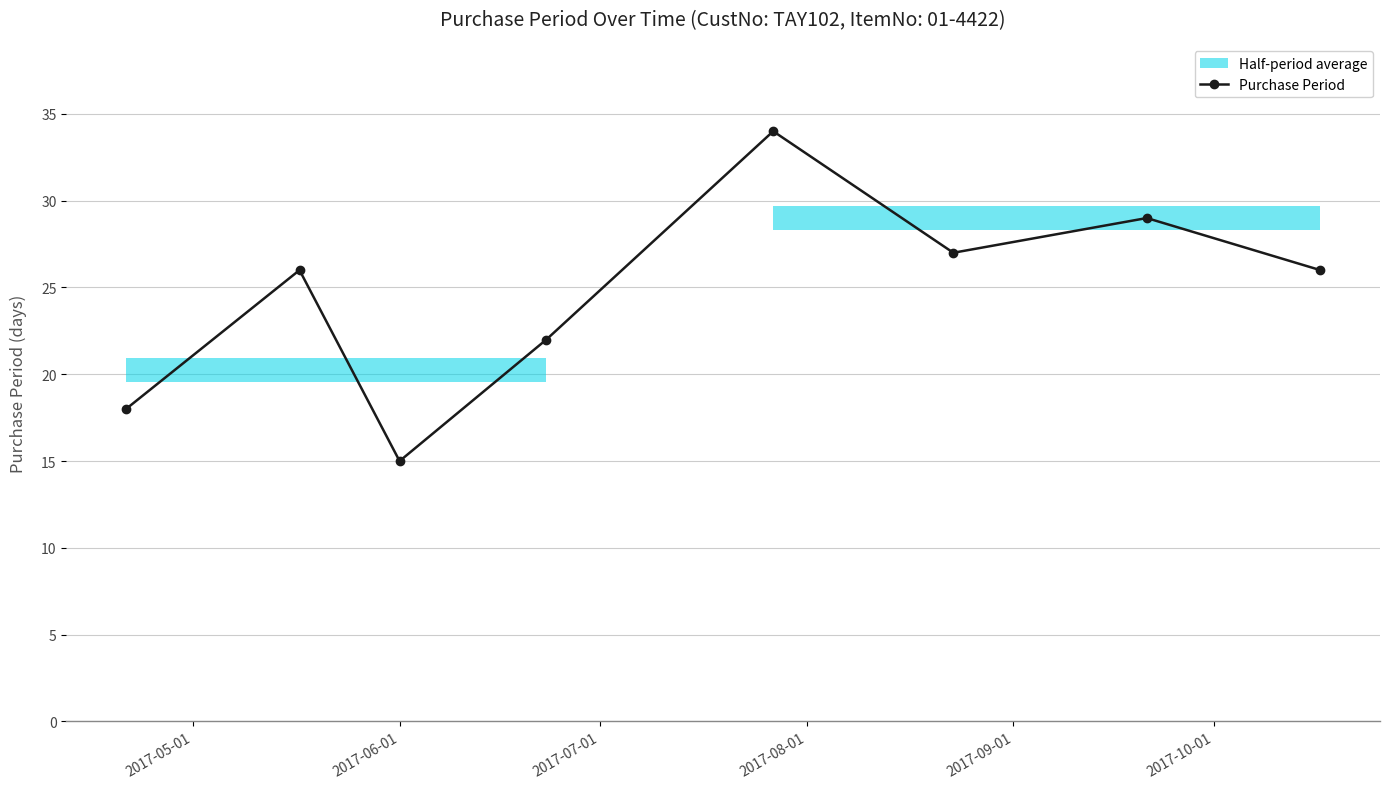

What is the minimum value for Purchase Period?

15